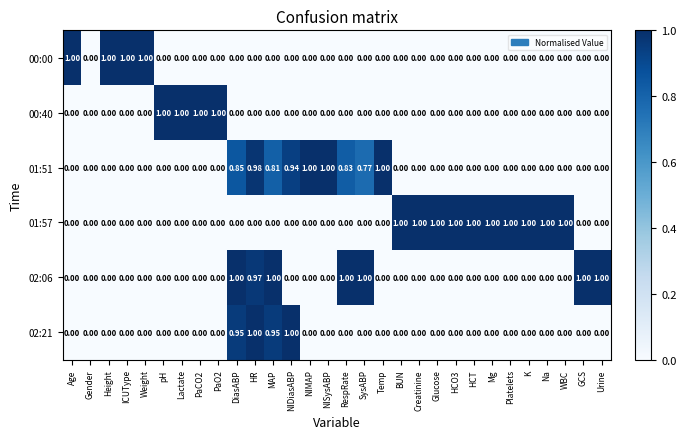

Is the value of 02:06 at GCS greater than the value of 00:00 at Lactate?

Yes